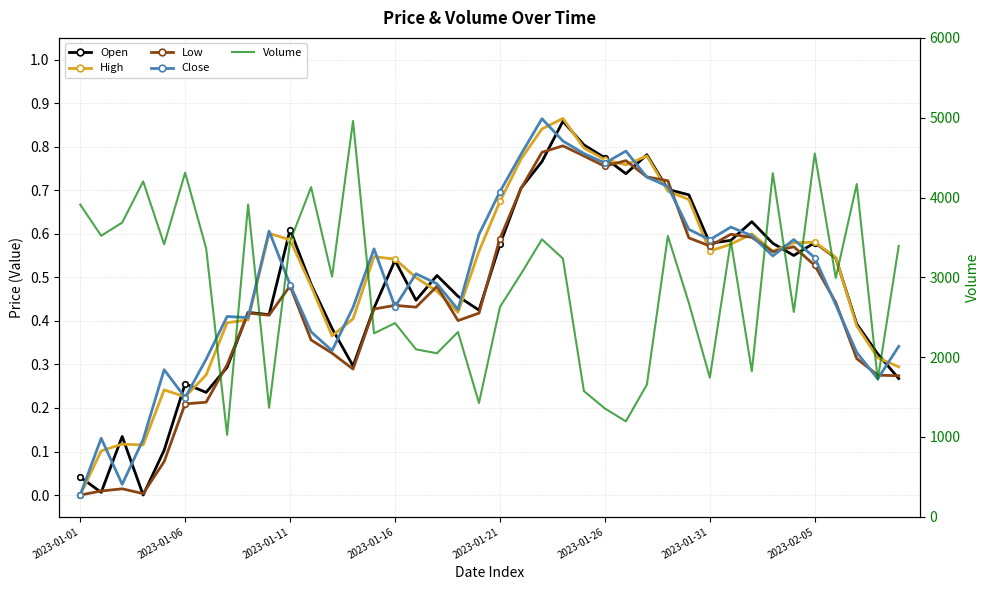

What is the sum of all Volume values?

115960.0